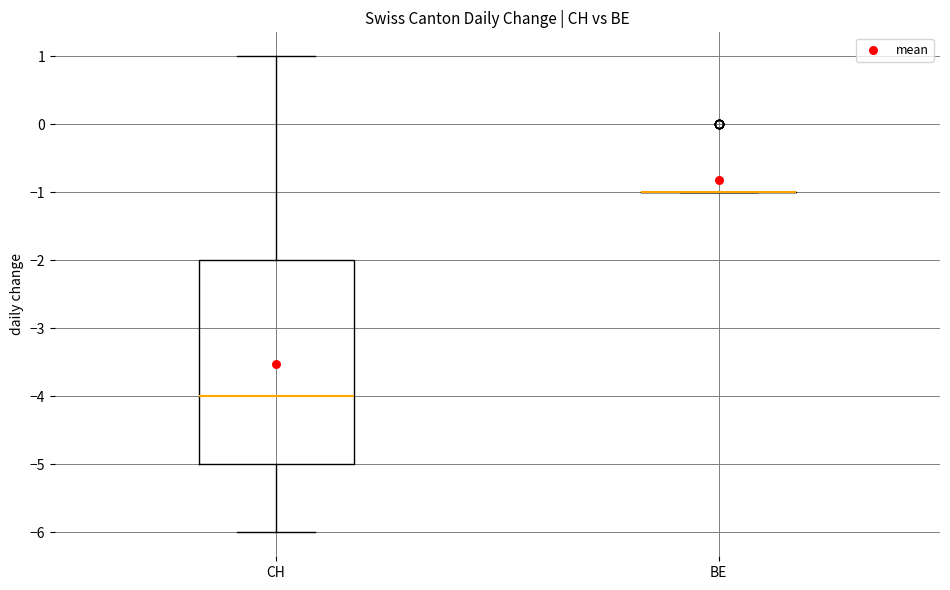

Reading left to right, transcribe this box plot: for each box, give where its median line is, the range the box spans, and where its two whiskers end, as read against the y-axis. The values are not printed on the chart, so give them approximately, as read against the axis.

CH: median -4, box -5 to -2, whiskers -6 to 1
BE: box collapsed to a line at -1, whiskers -1 to -1